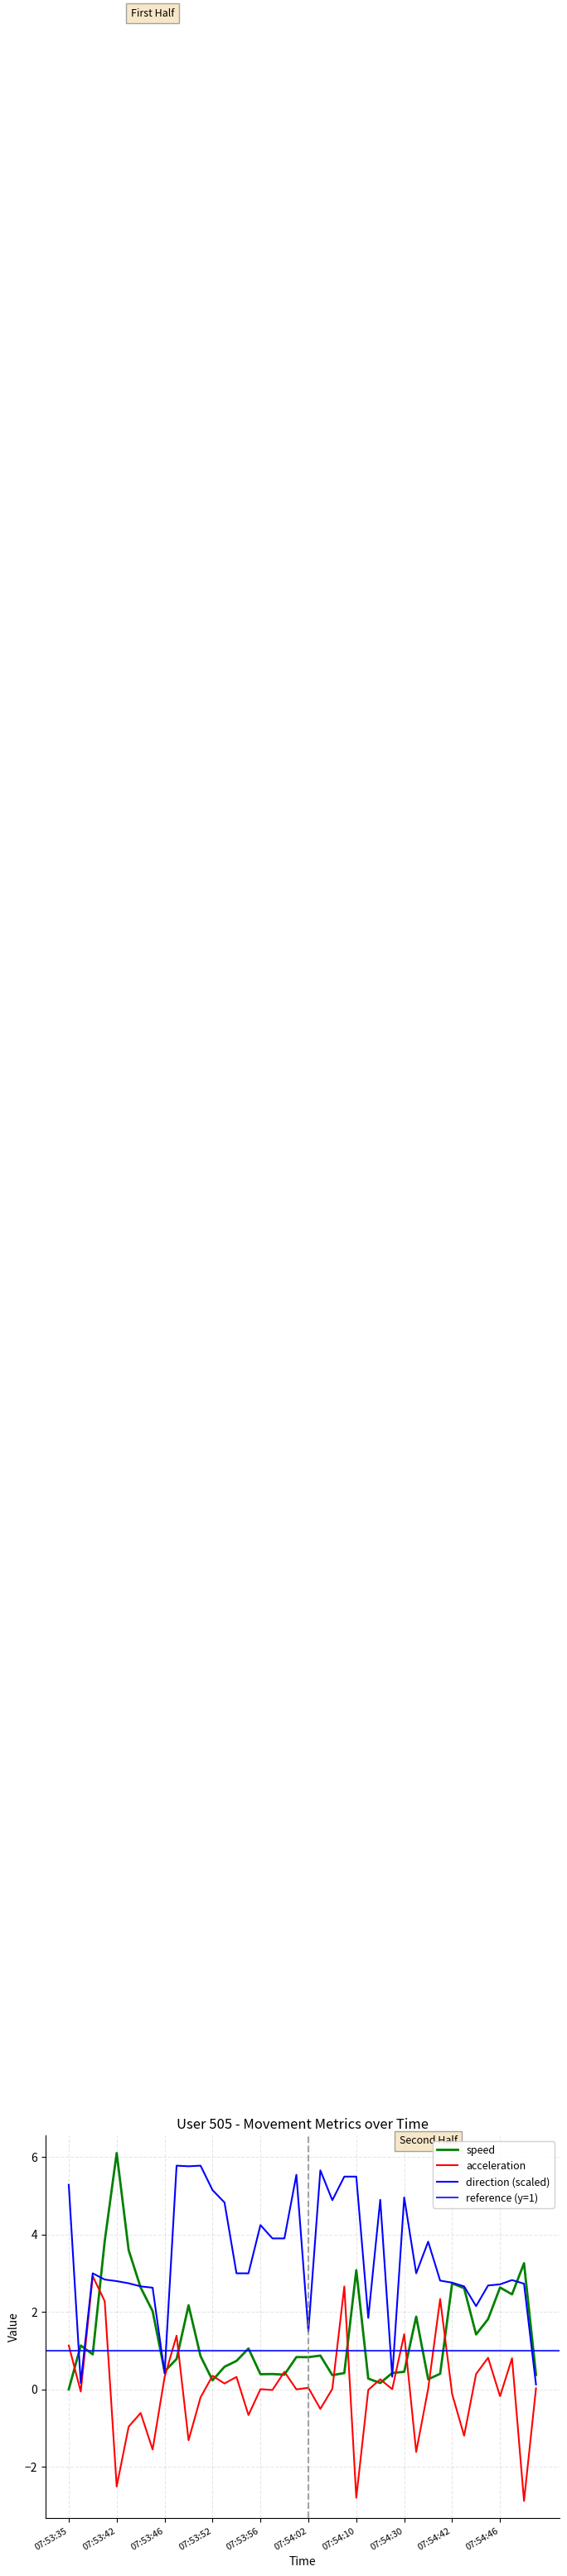

Rank the series at 07:54:21 from highest to lowest value.

speed, direction, acceleration